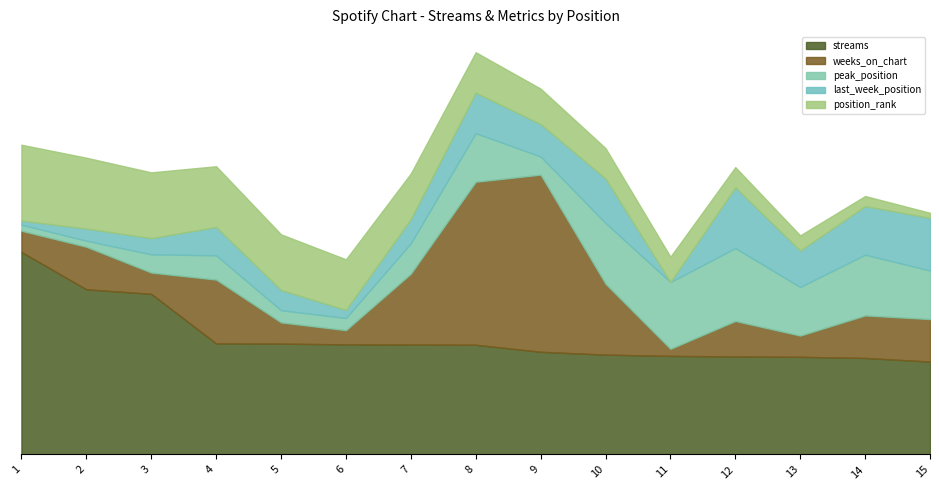

What are all the series names shown in the legend?

streams, weeks_on_chart, peak_position, last_week_position, position_rank